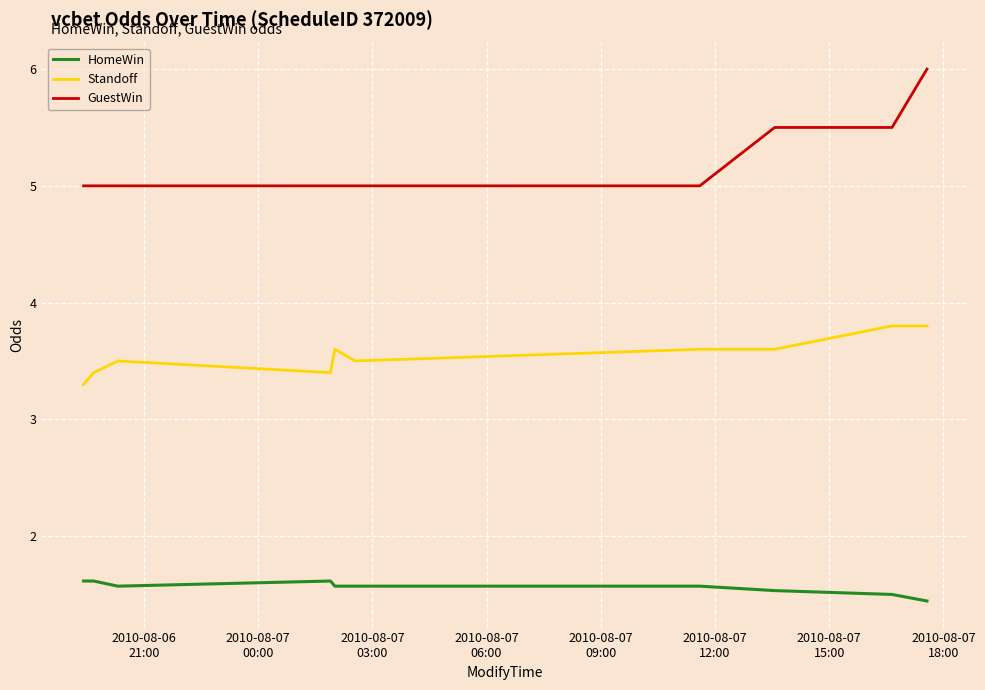

Which series has the largest total across all categories?

GuestWin